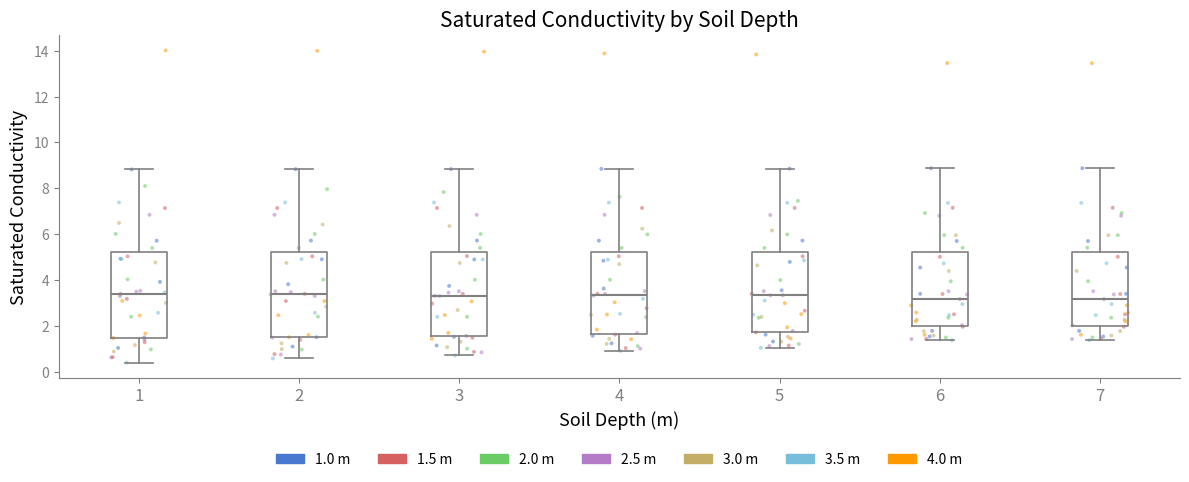

Reading left to right, read every box against the y-axis: the position of its median line, the range the box covers, and the ends of its whiskers. The values are not printed on the chart, so give them approximately, as read against the axis.

1: median 3.4, box 1.6 to 5.2, whiskers 0.4 to 8.8
2: median 3.4, box 1.6 to 5.2, whiskers 0.6 to 8.8
3: median 3.4, box 1.6 to 5.2, whiskers 0.8 to 8.8
4: median 3.4, box 1.6 to 5.2, whiskers 1.0 to 8.8
5: median 3.4, box 1.8 to 5.2, whiskers 1.0 to 8.8
6: median 3.2, box 2.0 to 5.2, whiskers 1.4 to 8.8
7: median 3.2, box 2.0 to 5.2, whiskers 1.4 to 8.8